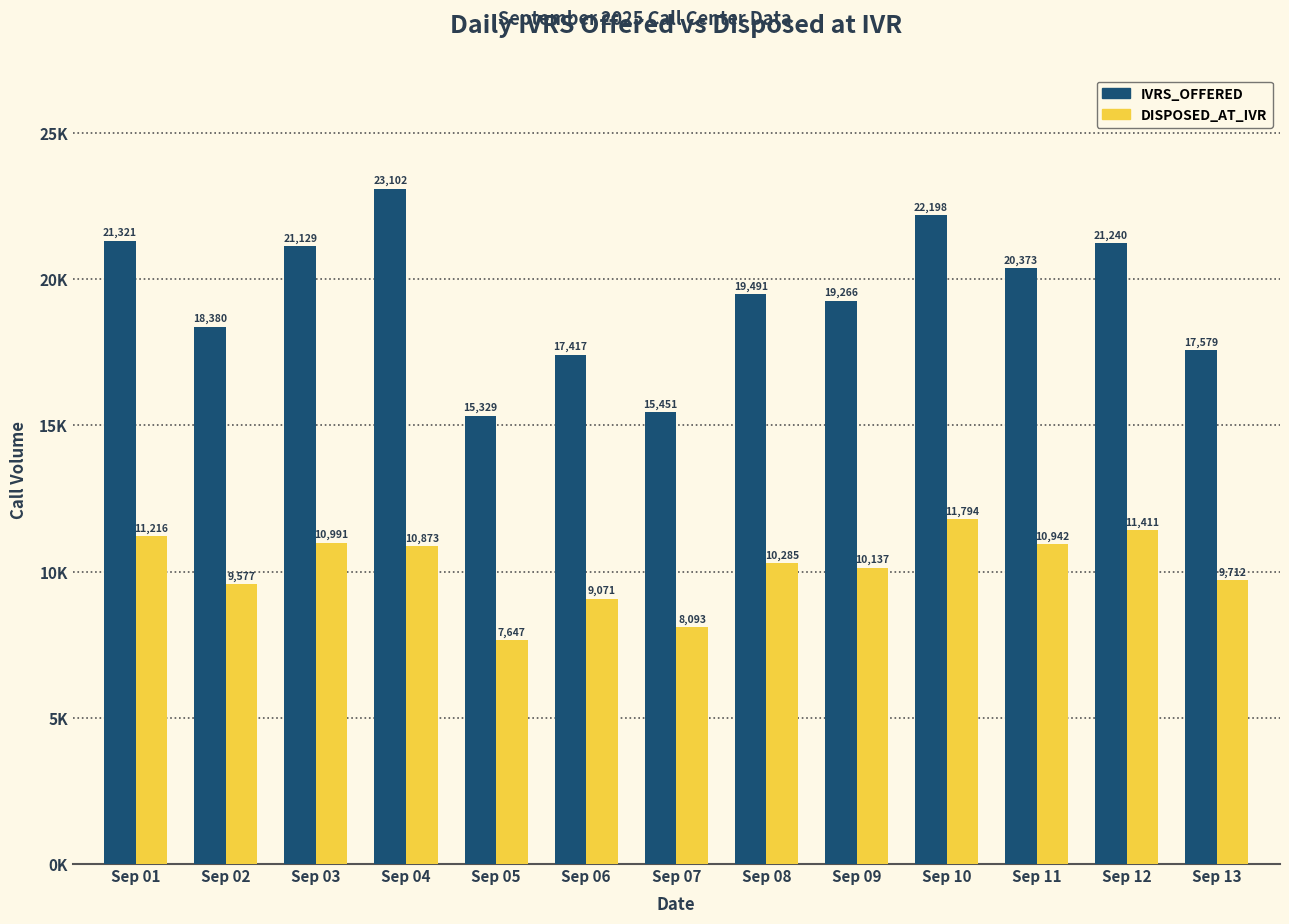

List the series in order of their peak value, highest first.

IVRS_OFFERED, DISPOSED_AT_IVR